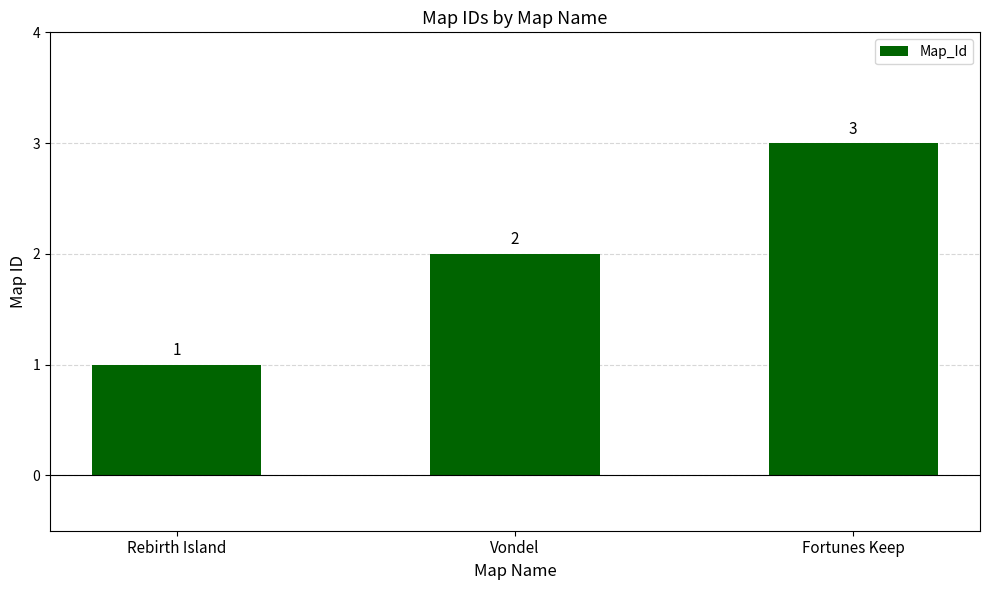

Is it true that the value at Fortunes Keep is 1?

False